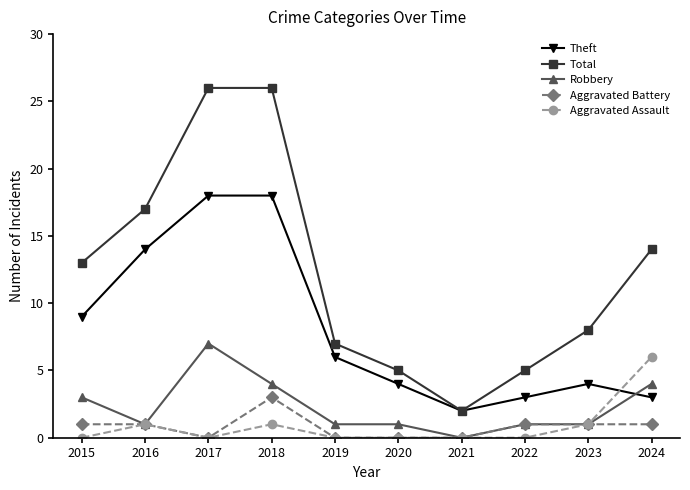

Is the value of Robbery at 2015 greater than the value of Aggravated Battery at 2015?

Yes